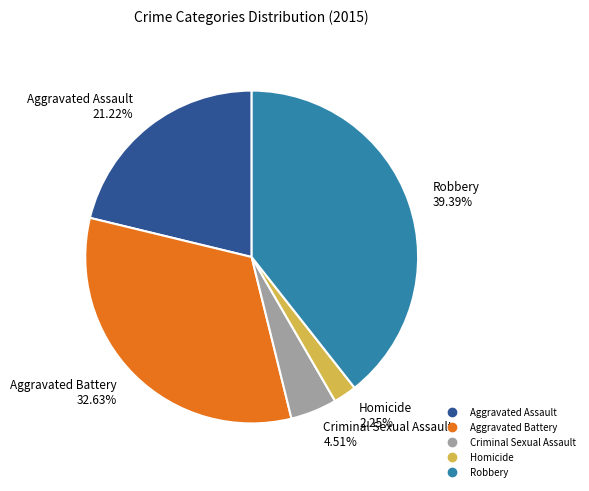

To the nearest percent, what is the difference between the largest and smallest slice percentages?

37%